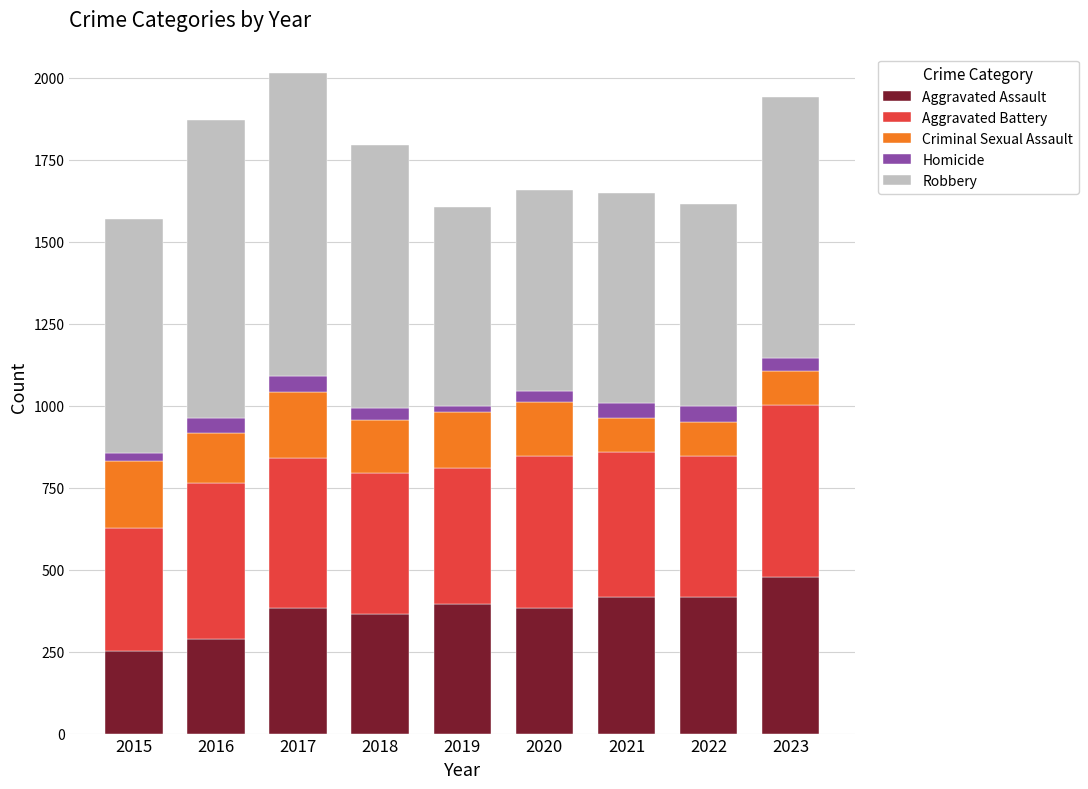

The value of Aggravated Assault at 2016 is 438. True or false?

False